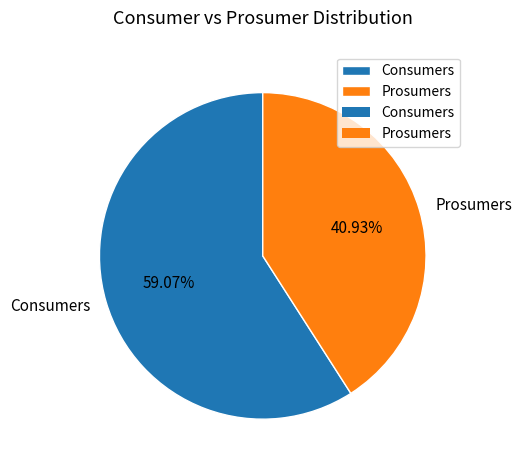

True or false: Consumers accounts for 59% of the total.

True